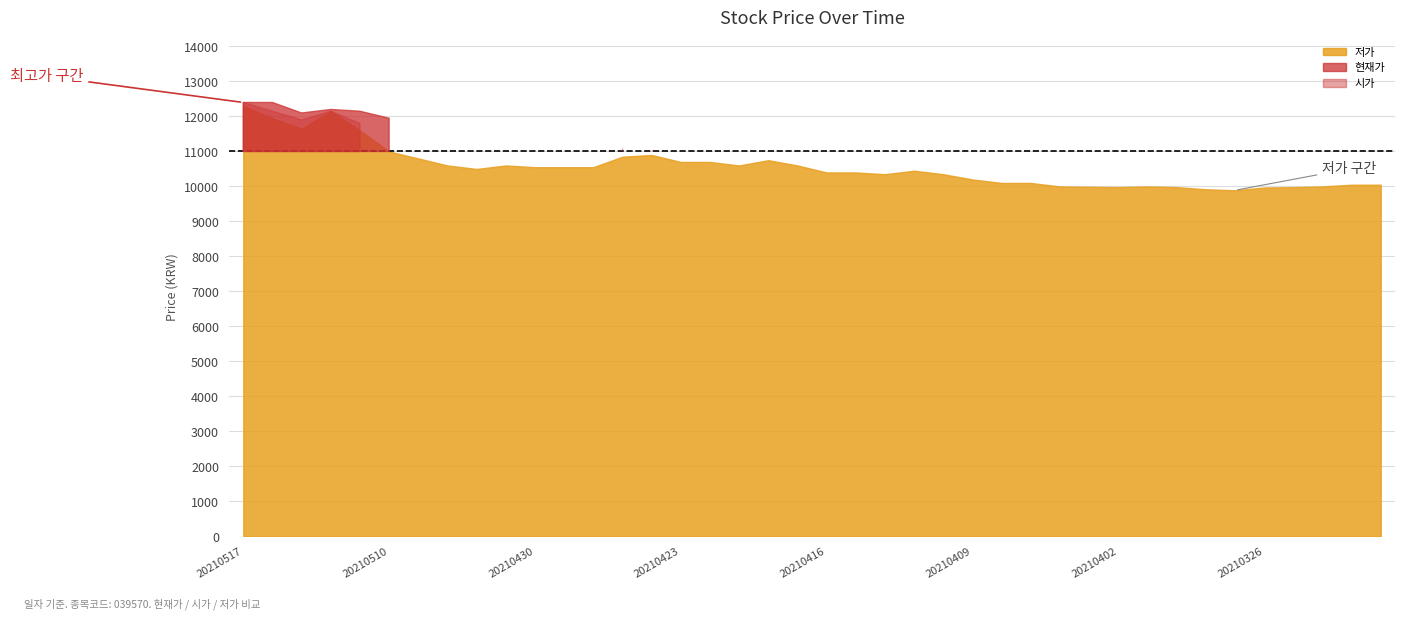

How many times do 시가 and 현재가 cross each other?

13